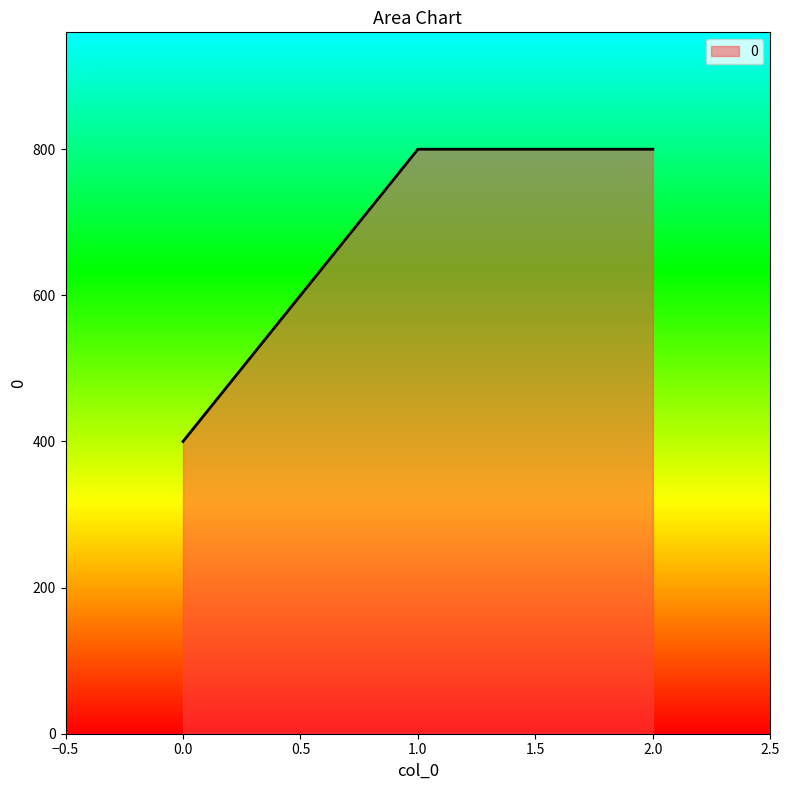

Approximately how many times larger is the value at 0.0 compared to 1.0?

0.5